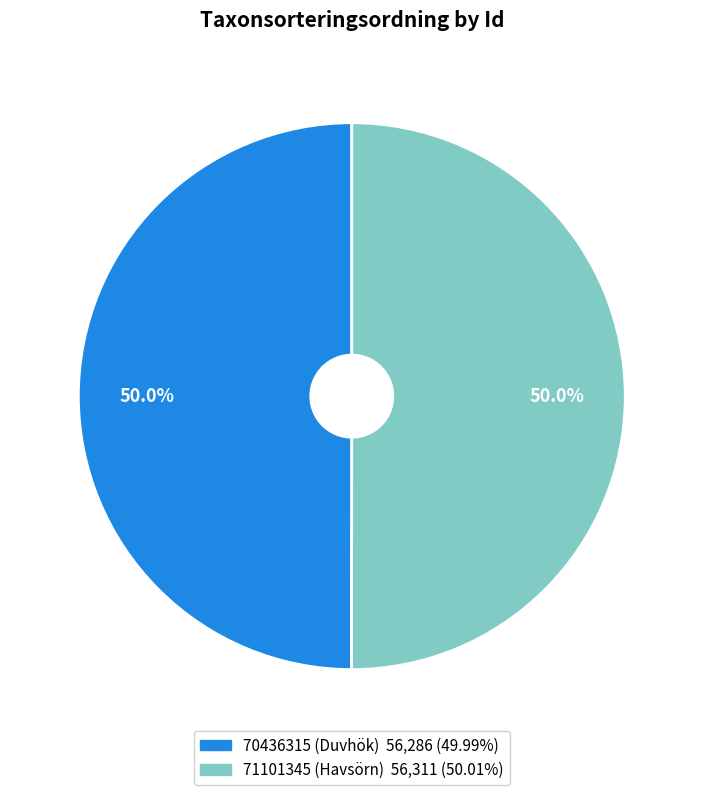

What is the total percentage of 70436315 (Duvhök) and 71101345 (Havsörn)?

100.0%